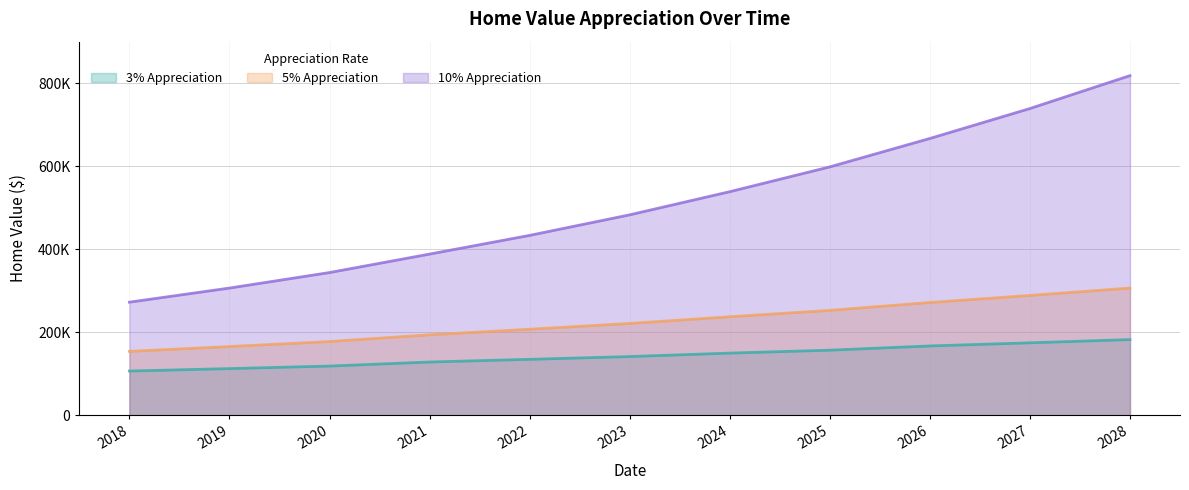

Reading left to right, what are all the values shown in this chart?

3% Appreciation: 106510.1	112414.2	118502.8	128262.4	134738.0	141416.3	149707.6	156810.5	166962.0	174517.0	182308.8
5% Appreciation: 153924.7	165489.5	177620.6	193826.4	207175.2	221178.1	237271.5	252681.0	271672.3	288630.4	306420.6
10% Appreciation: 272461.2	306475.3	343830.4	388338.8	433404.7	482909.6	538699.1	598450.6	666927.9	739066.2	818337.2